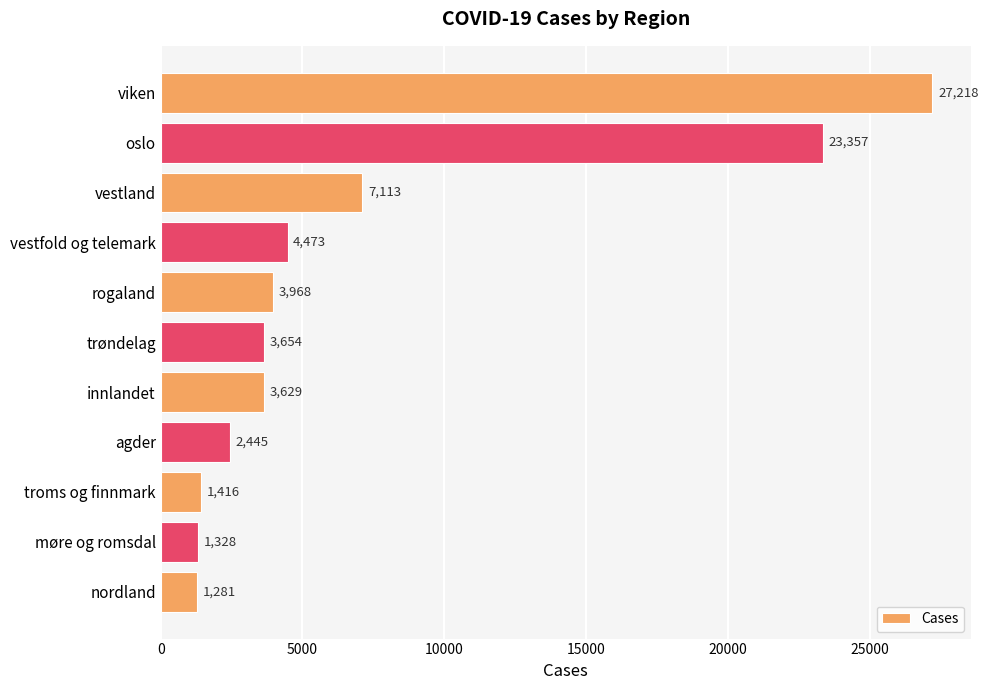

The value at trøndelag is 3654. True or false?

True